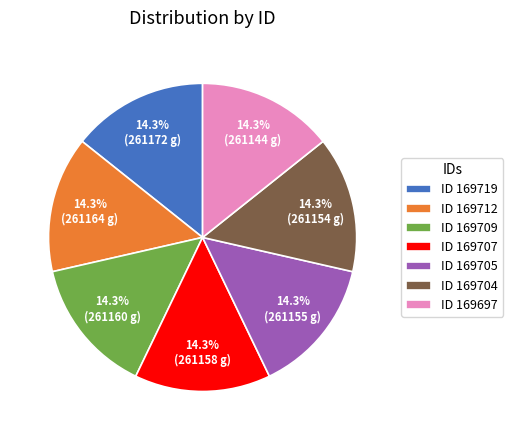

How many slices are in this pie chart?

7